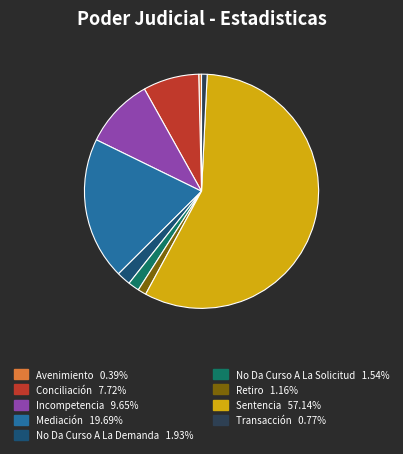

How many slices are in this pie chart?

9